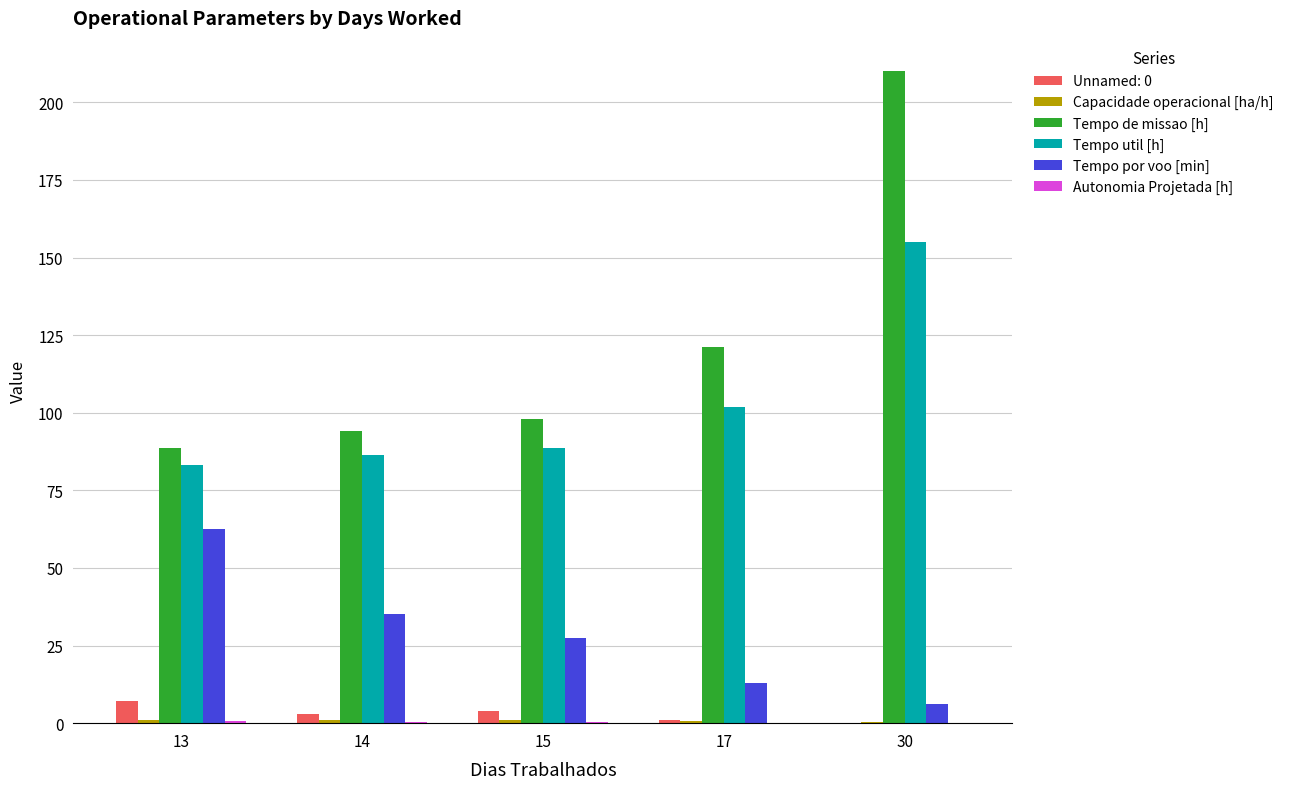

Which series has the largest total across all categories?

Tempo de missao [h]